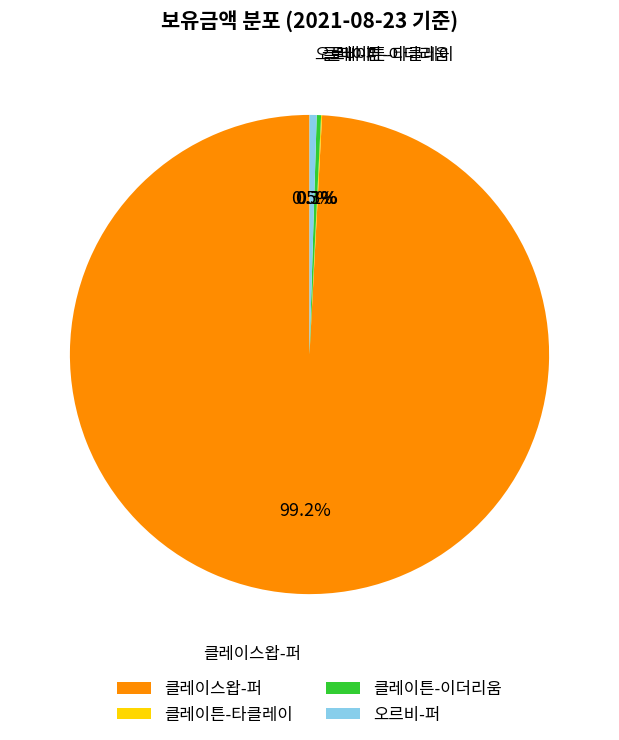

Combined, do 오르비-퍼 and 클레이스왑-퍼 account for over 50%?

Yes